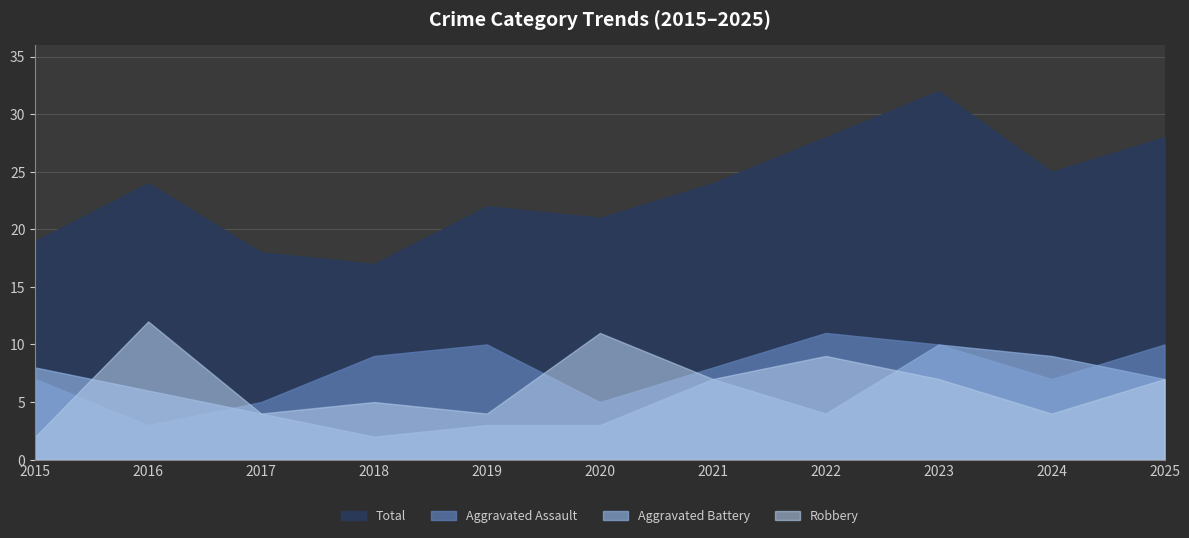

True or false: Total and Aggravated Assault intersect in this chart.

False